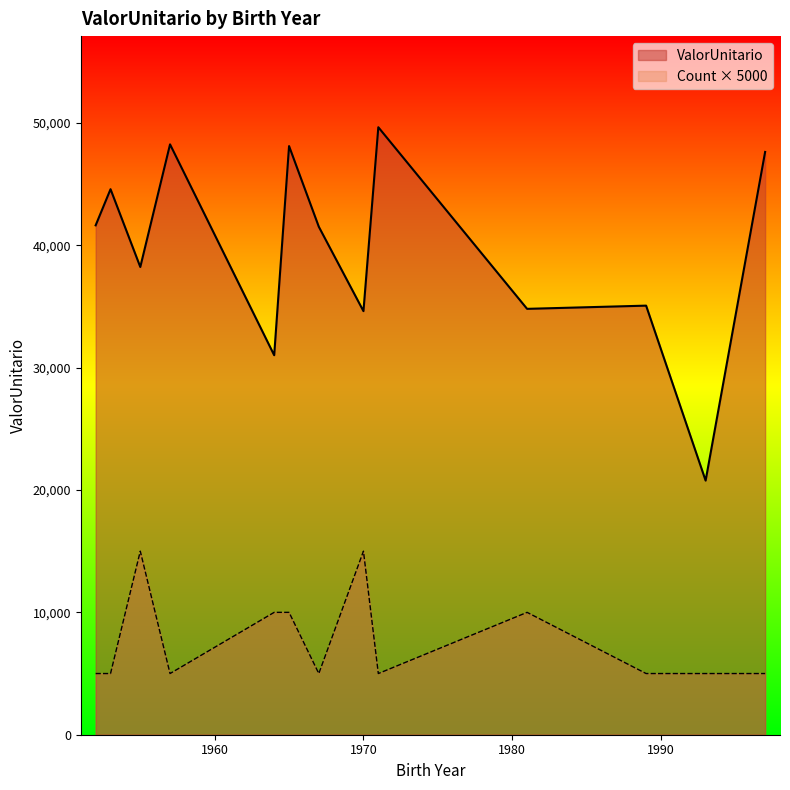

What is the difference between the maximum and minimum values in the Count × 5000 series?

10000.0